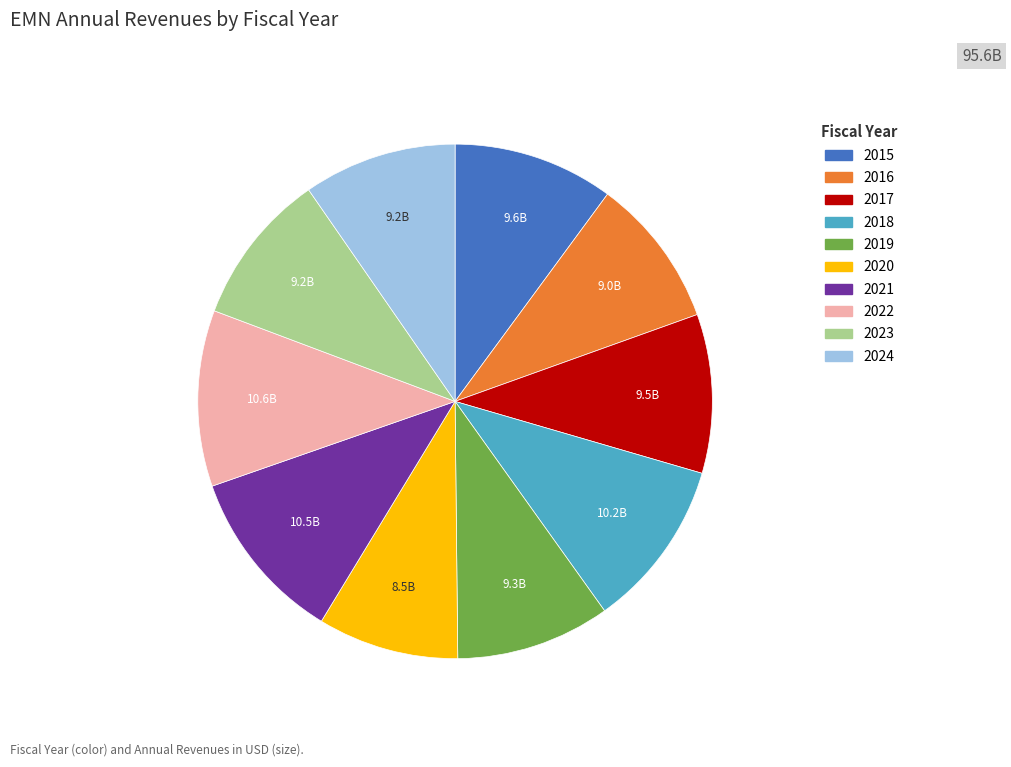

Which category has the smallest portion of the pie?

2020